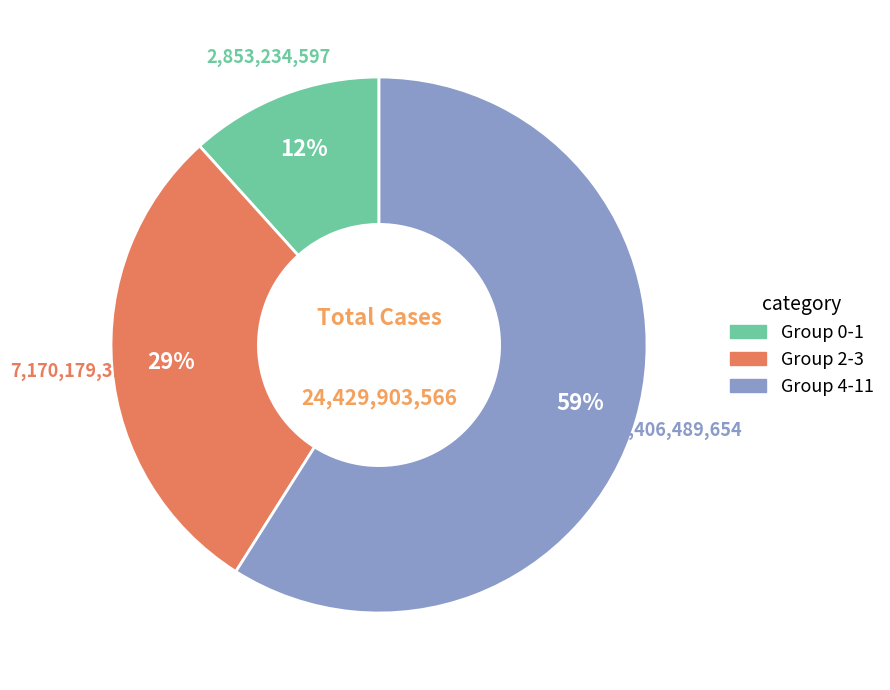

Does any single category account for the majority?

Yes